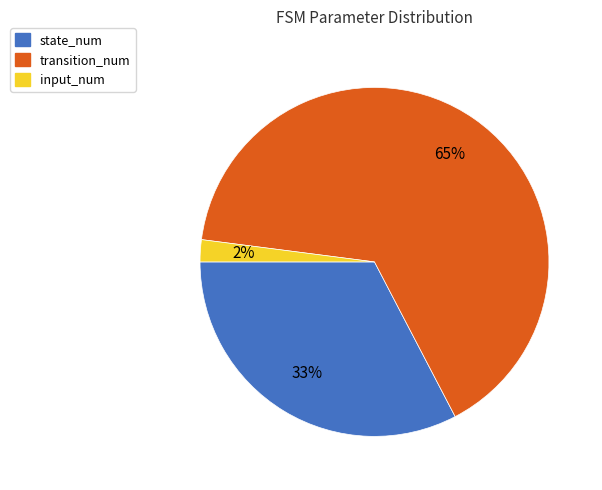

To the nearest percent, what portion does state_num represent?

33%